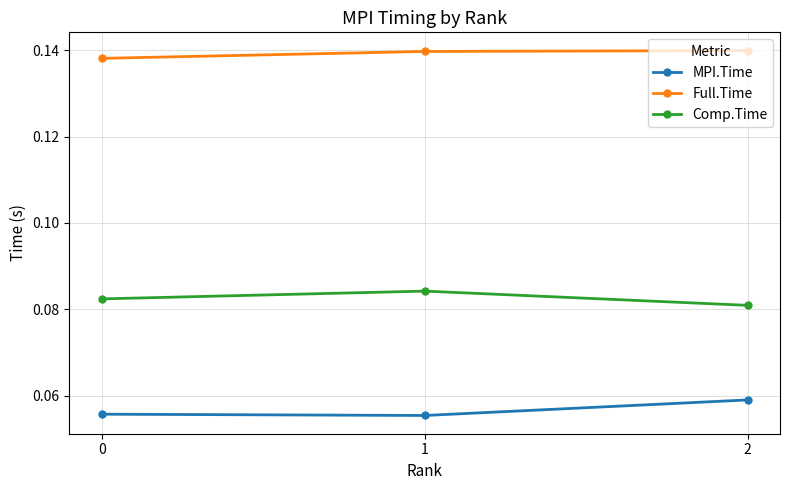

What is the total value across all series at 2?

0.3